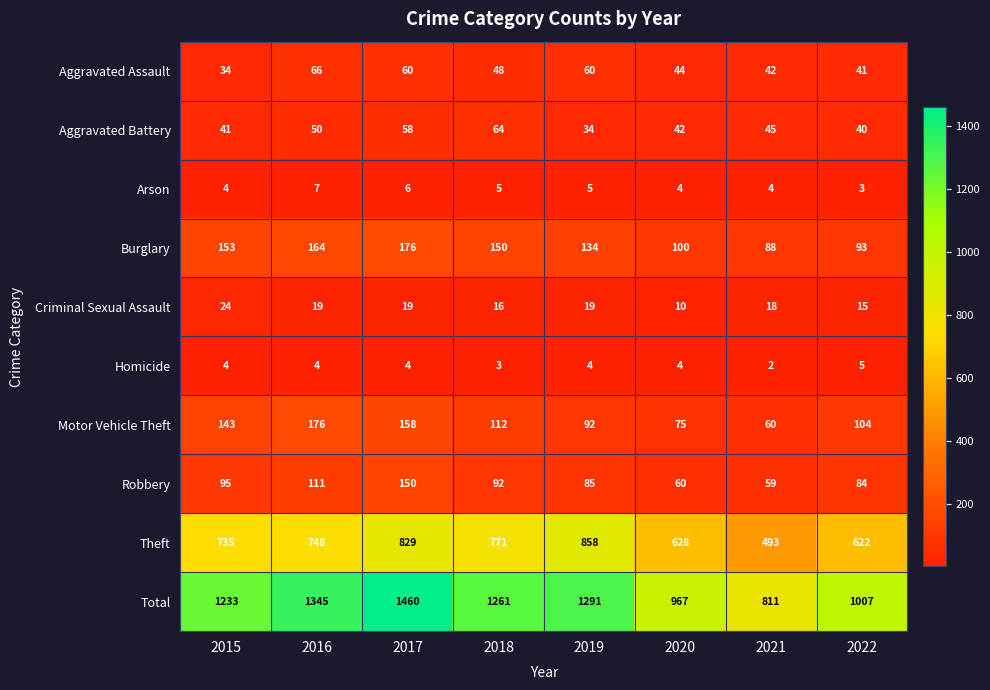

Which series has the widest spread of values?

Total